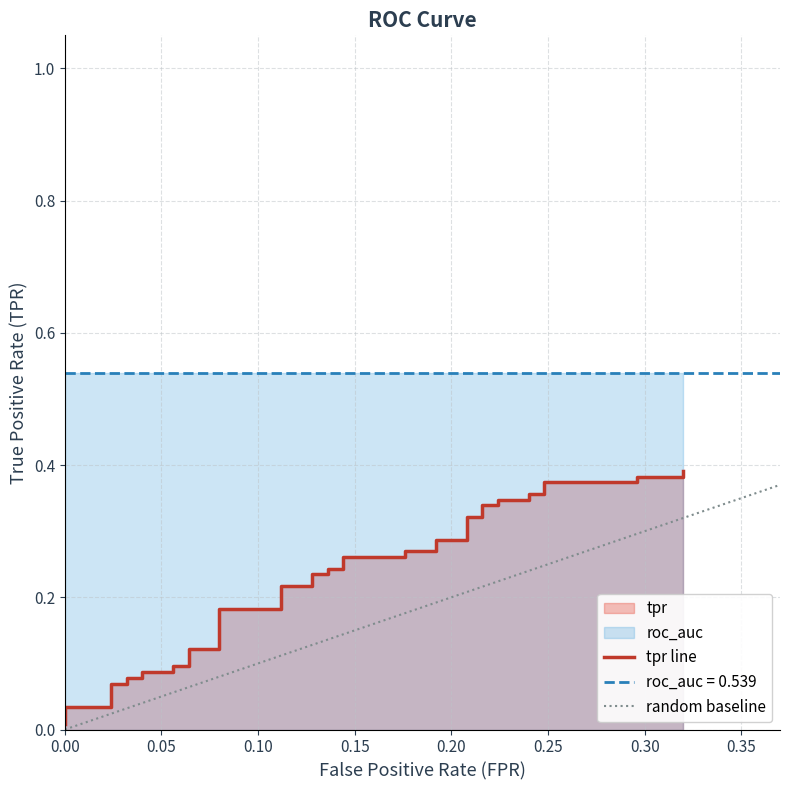

What is the maximum value shown in the chart?

0.4